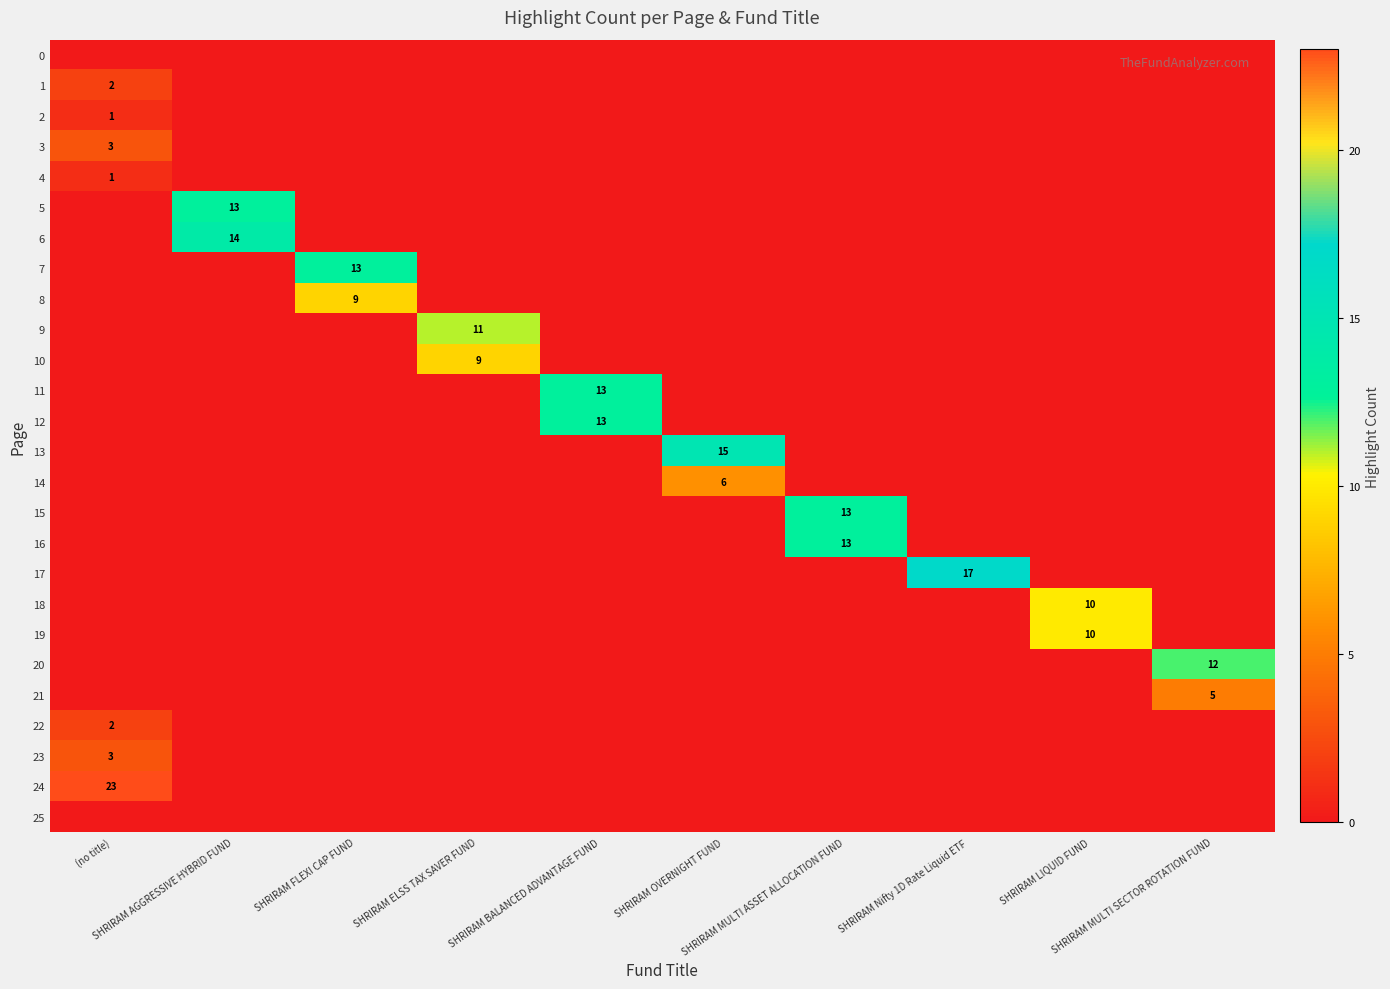

At how many categories does at least one series exceed 19?

1